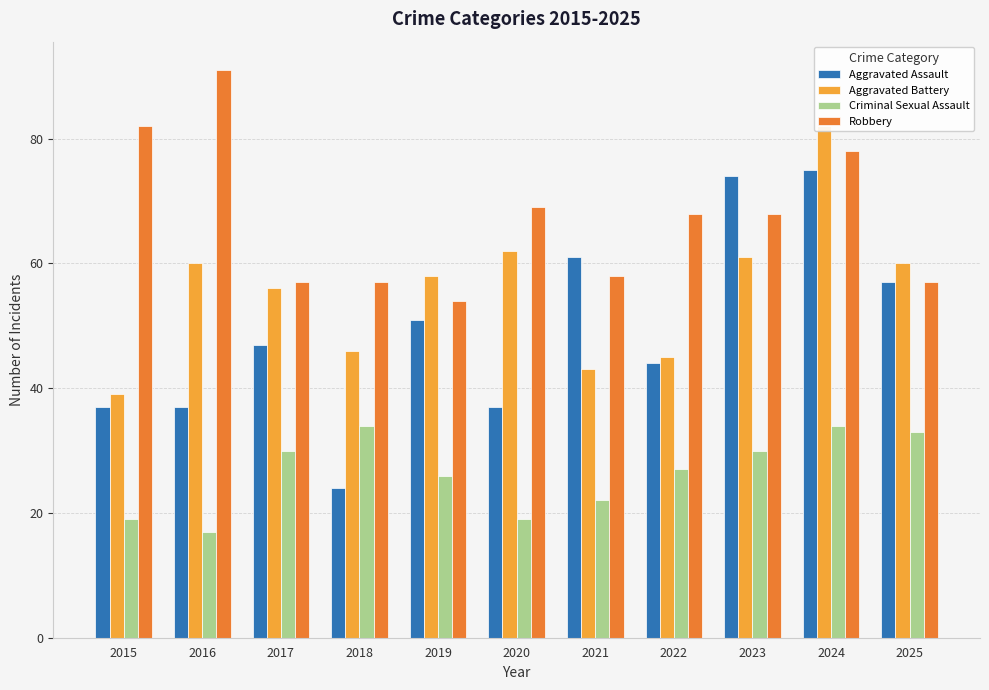

What is the value of the Aggravated Battery bar at the 2nd from the left?

60